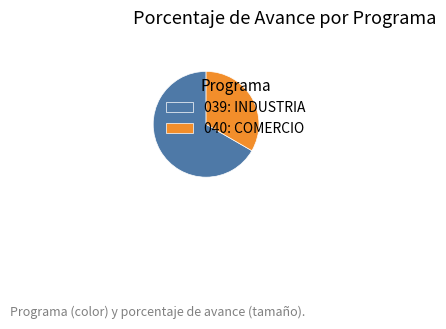

True or false: 040: COMERCIO accounts for 45% of the total.

False